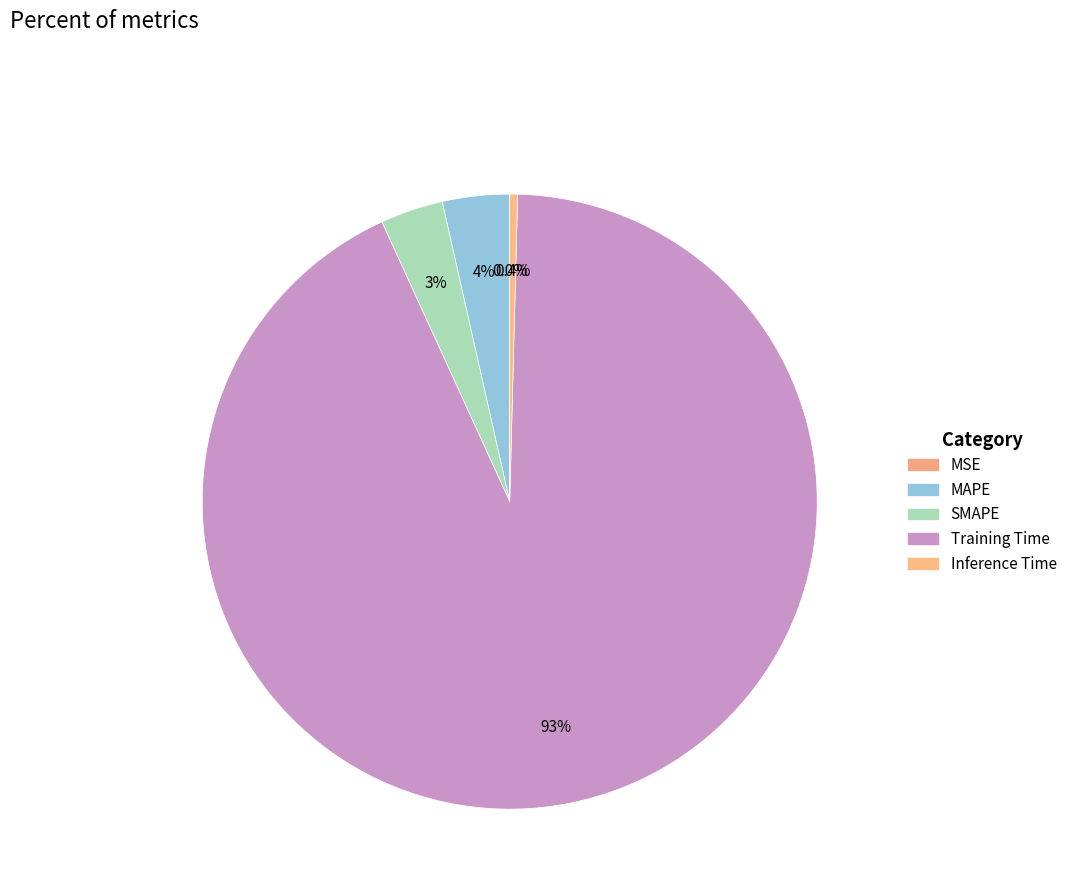

How many segments does this pie chart have?

5